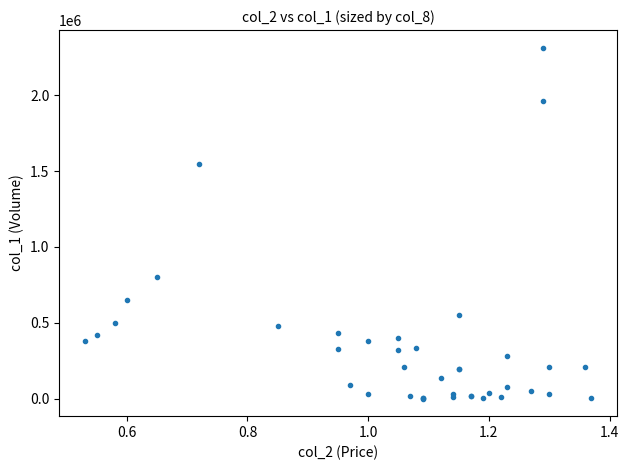

What Y value in the scatter plot is closest to 1157000?

800000